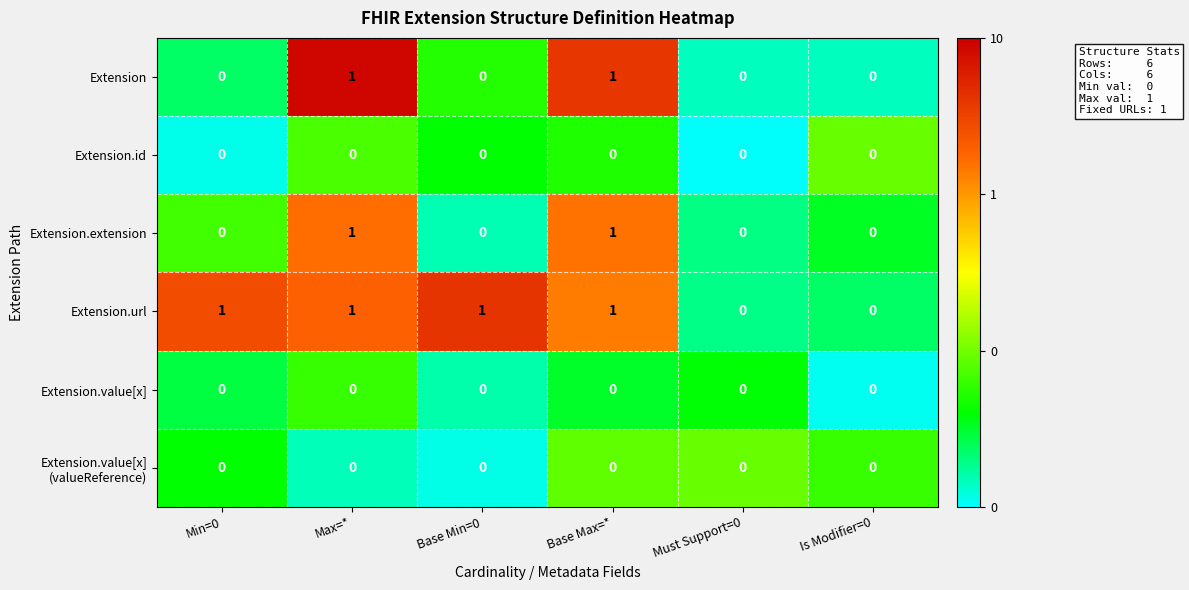

The value of Extension at Is Modifier=0 is 0. True or false?

True